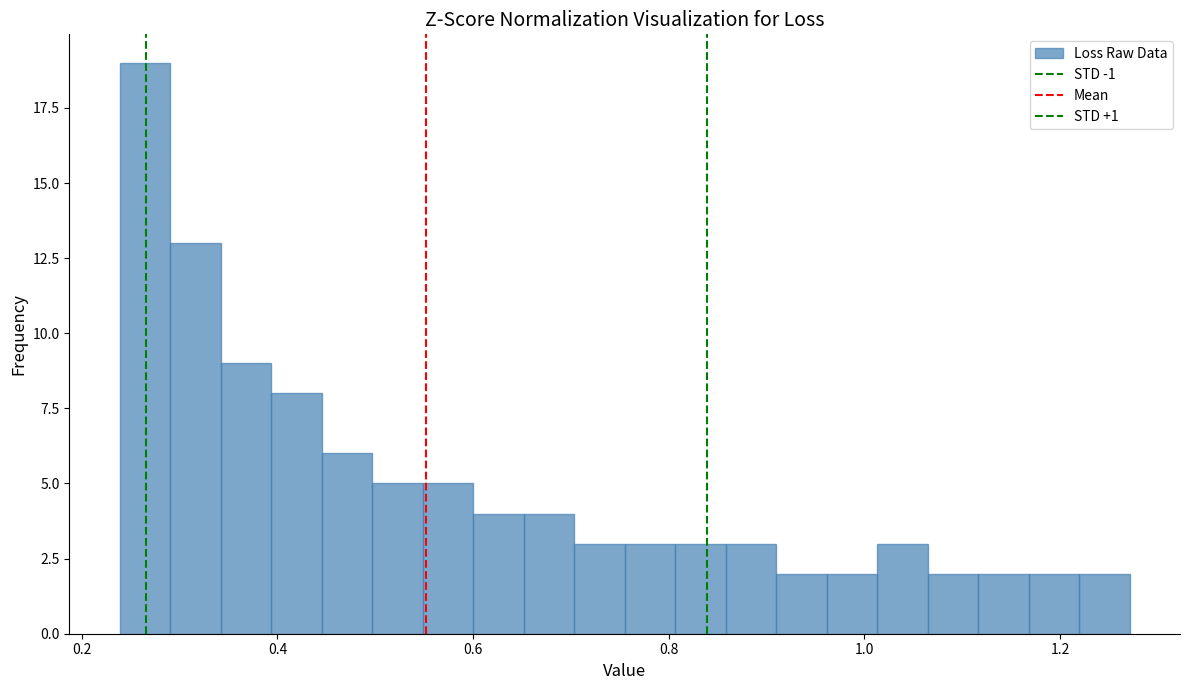

Read against the x-axis, roughly where is the centre of the tallest bar?

0.26